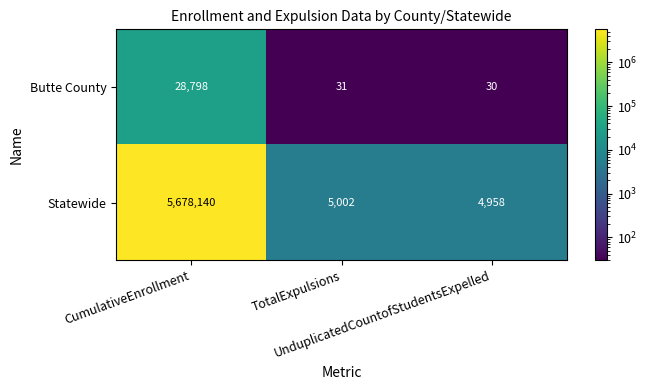

Rank the series at CumulativeEnrollment from lowest to highest value.

Butte County, Statewide